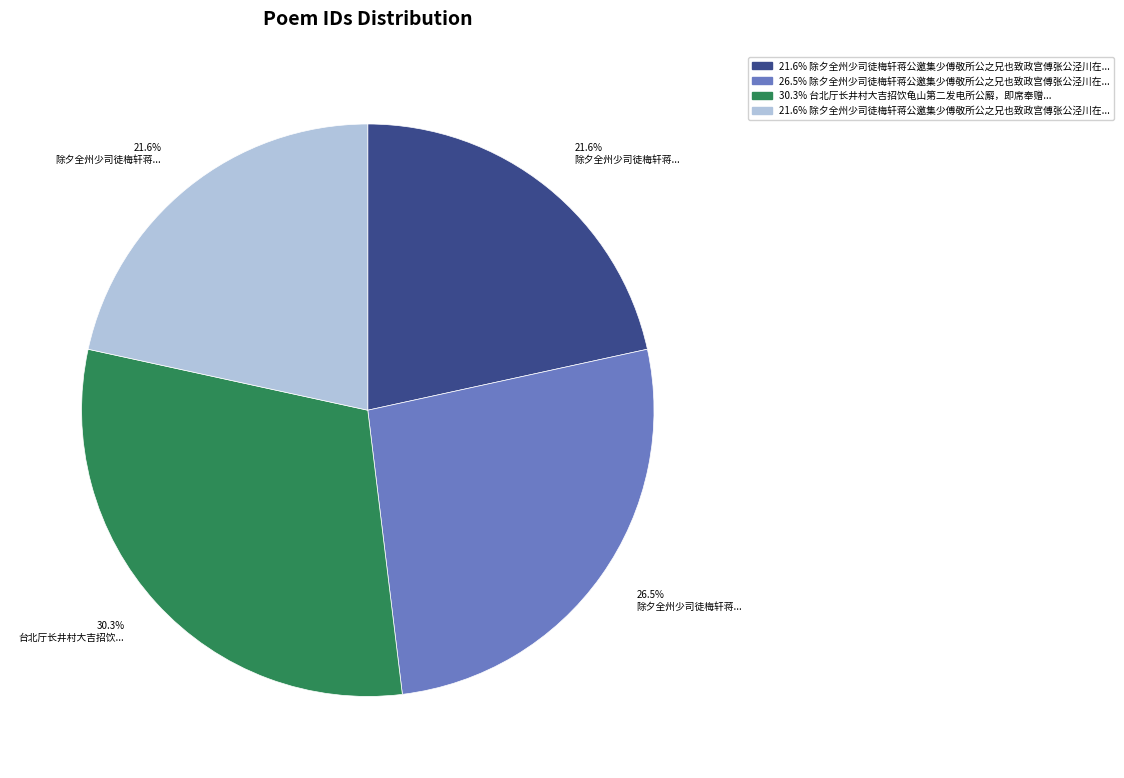

To the nearest percent, what is the average slice percentage?

25%